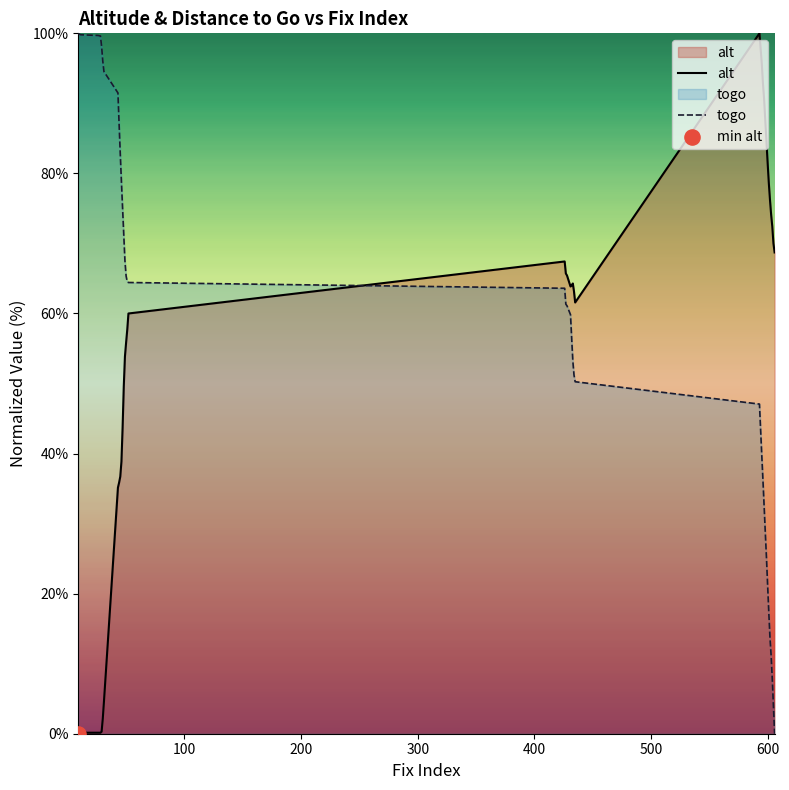

Which series has the largest total across all categories?

togo